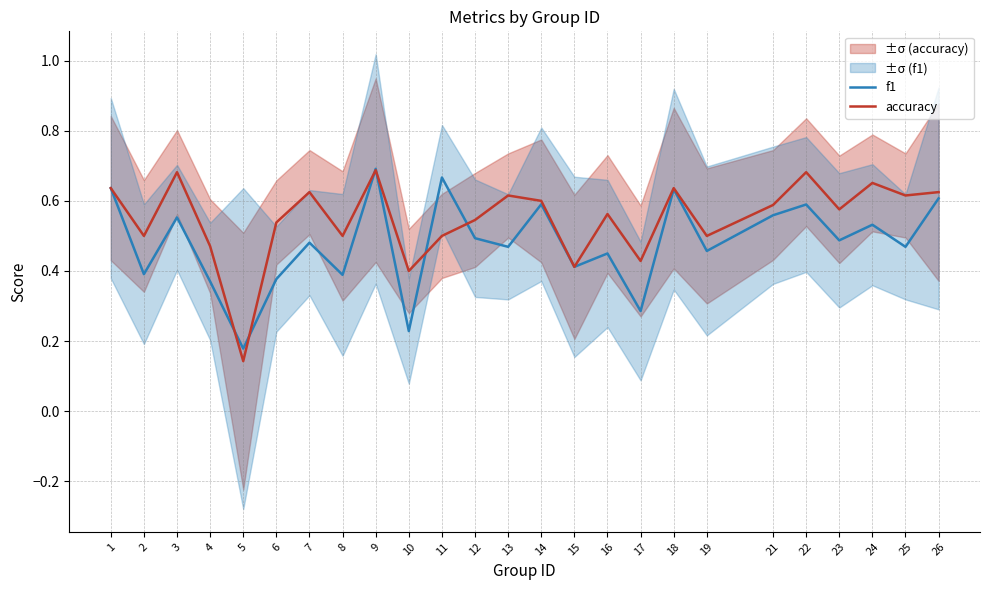

Reading right to left, extract all data points from this chart.

f1: 26=0.6	25=0.5	24=0.5	23=0.5	22=0.6	21=0.6	19=0.5	18=0.6	17=0.3	16=0.4	15=0.4	14=0.6	13=0.5	12=0.5	11=0.7	10=0.2	9=0.7	8=0.4	7=0.5	6=0.4	5=0.2	4=0.4	3=0.6	2=0.4	1=0.6
accuracy: 26=0.6	25=0.6	24=0.7	23=0.6	22=0.7	21=0.6	19=0.5	18=0.6	17=0.4	16=0.6	15=0.4	14=0.6	13=0.6	12=0.5	11=0.5	10=0.4	9=0.7	8=0.5	7=0.6	6=0.5	5=0.1	4=0.5	3=0.7	2=0.5	1=0.6